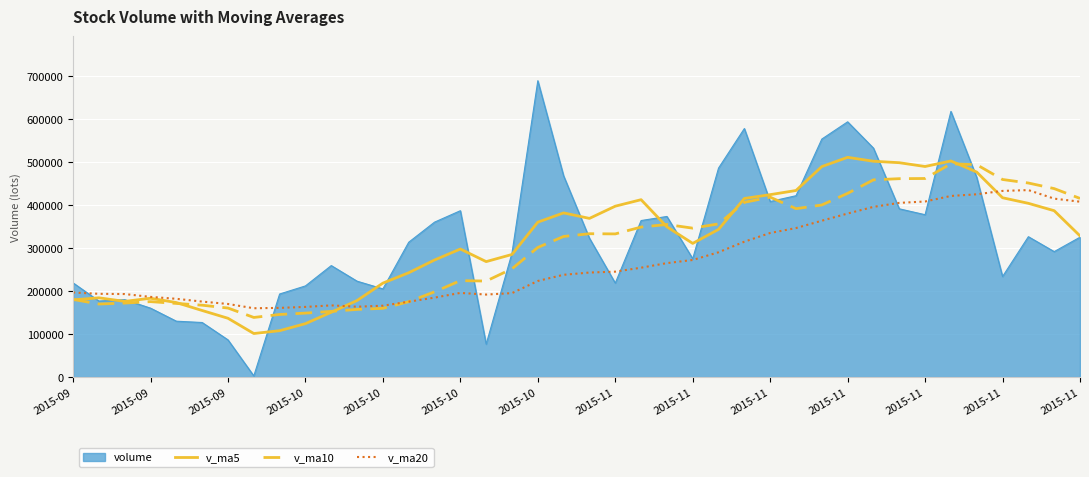

What is the highest value of the v_ma5 series?

510979.5